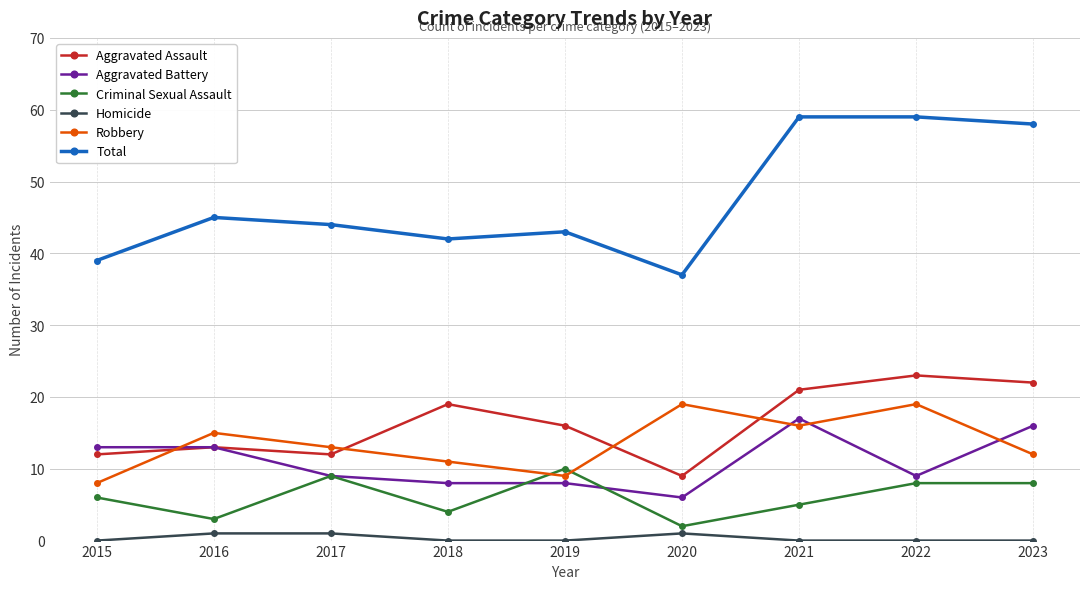

What is the difference between the second highest and second lowest values in the Homicide series?

1